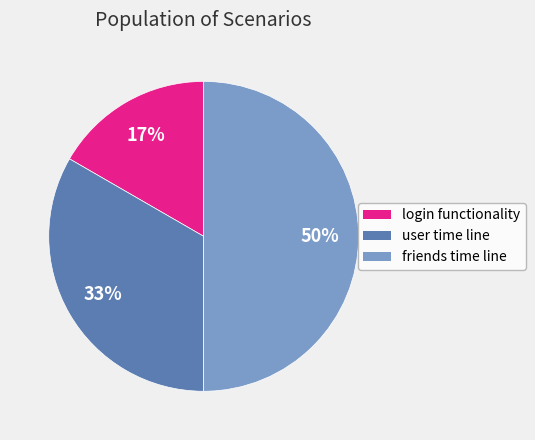

To the nearest percent, what is the difference between the largest and smallest slice percentages?

33%